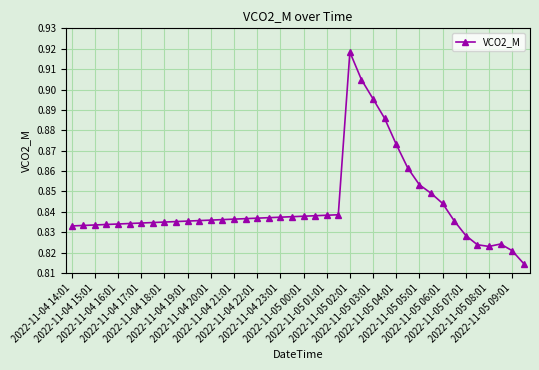

How many values are between 0 and 1?

40